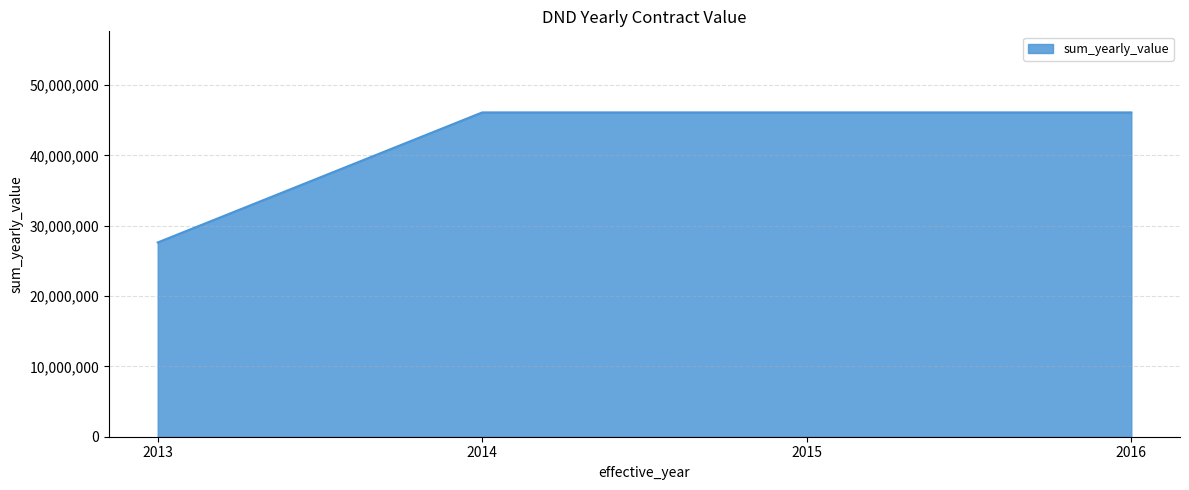

Between 2016 and 2013, which is larger?

2016